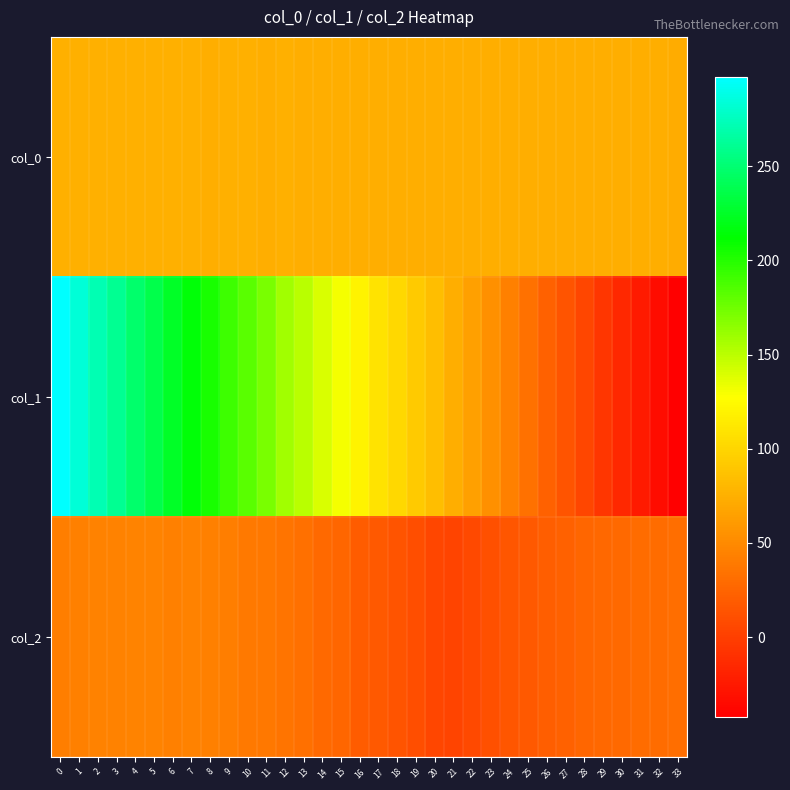

At how many categories does at least one series exceed 123?

16